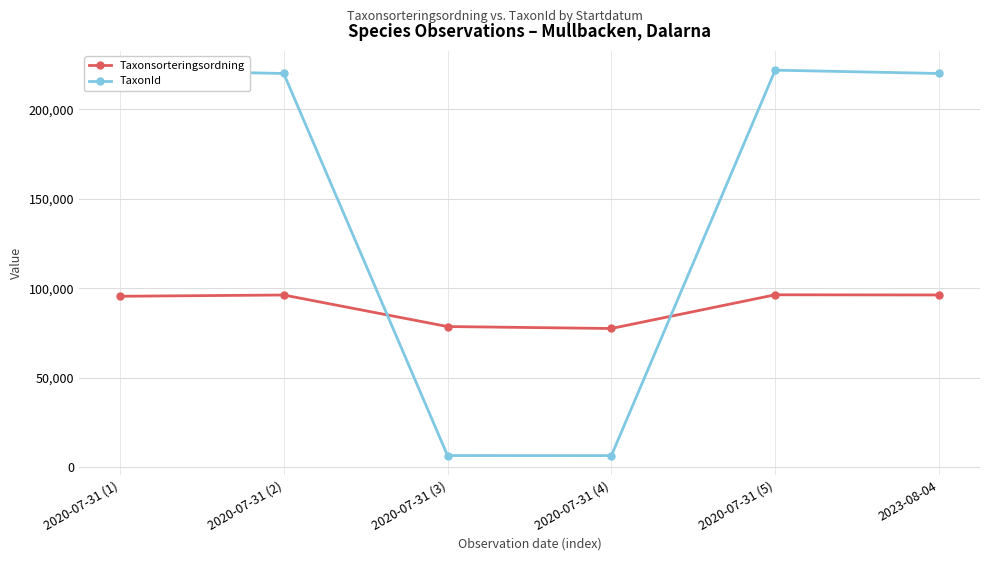

What is the sum of all Taxonsorteringsordning values?

540463